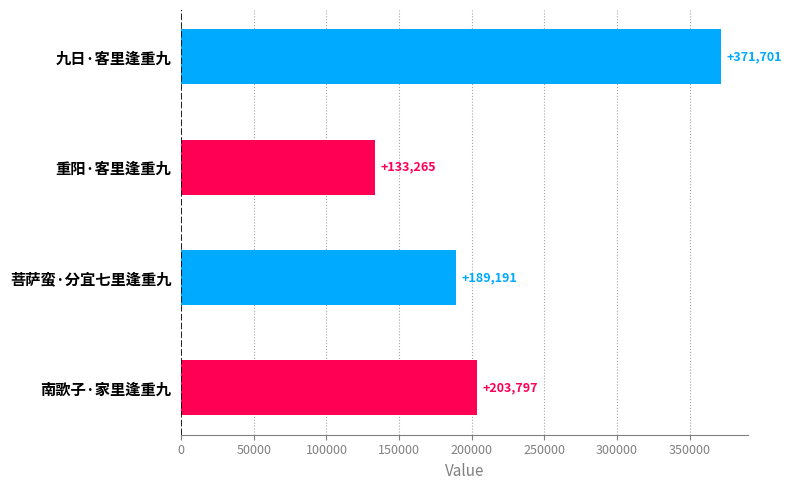

The chart shows a value of 214186 at 重阳·客里逢重九. True or false?

False